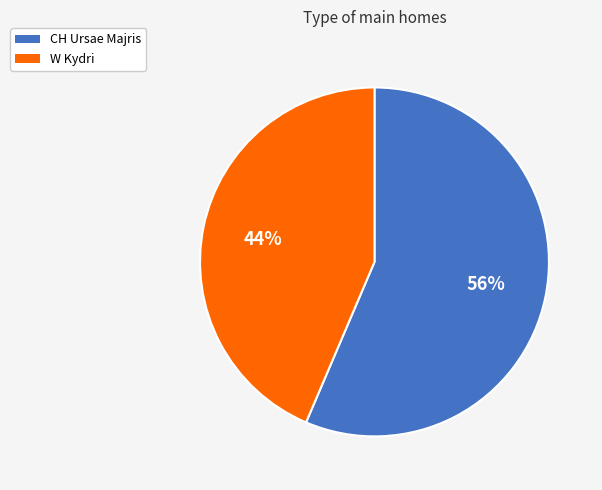

How many slices are in this pie chart?

2